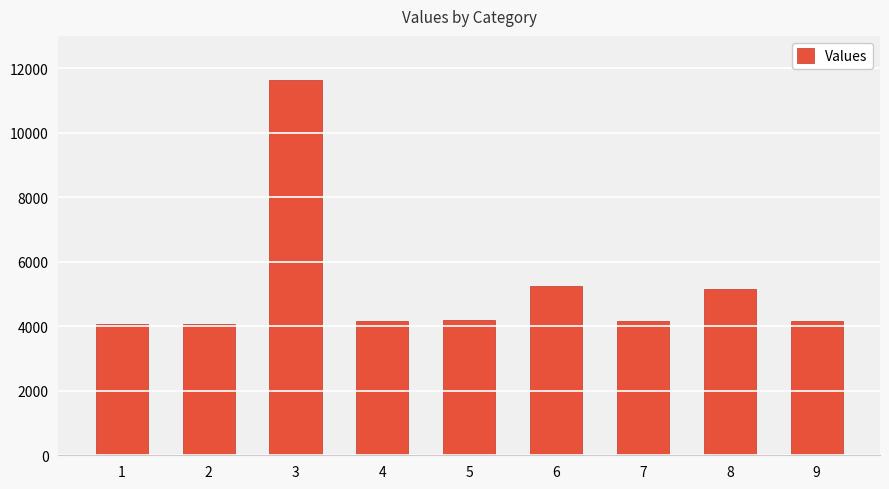

Approximately how many times larger is the value at 9 compared to 6?

0.8